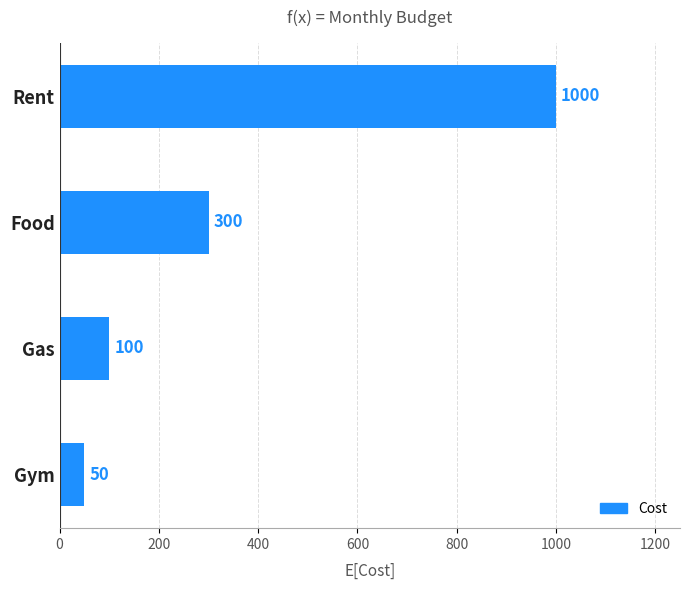

Between Gym and Gas, which is larger?

Gas